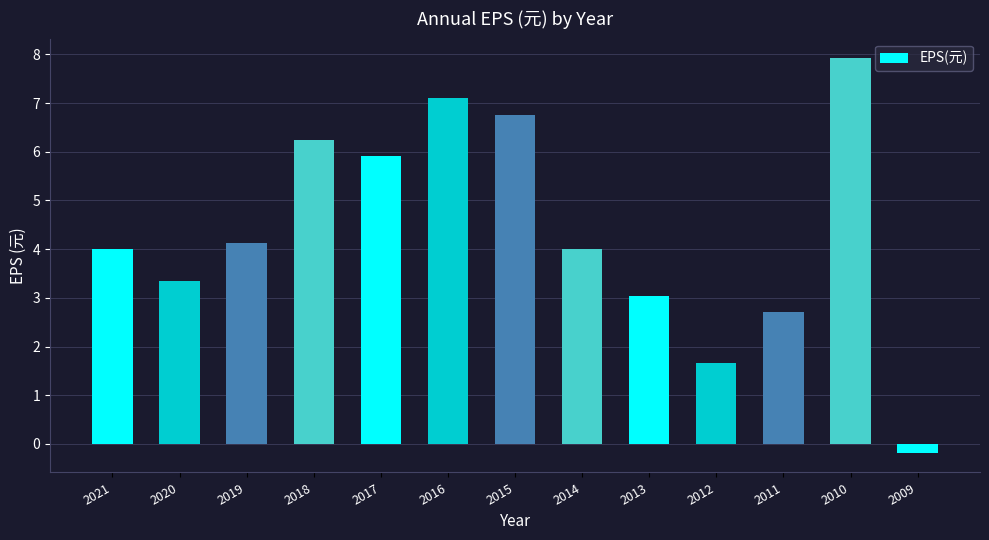

What is the maximum value shown in the chart?

7.9